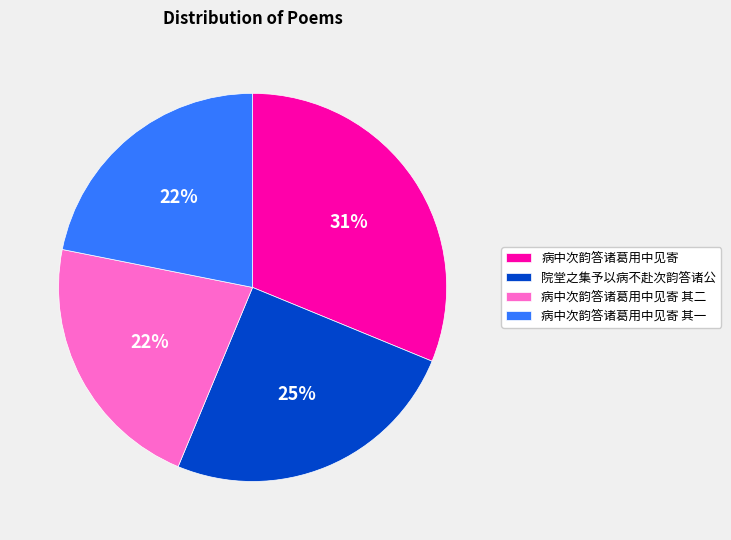

What percentage is the 病中次韵答诸葛用中见寄 其二 slice, to the nearest percent?

22%